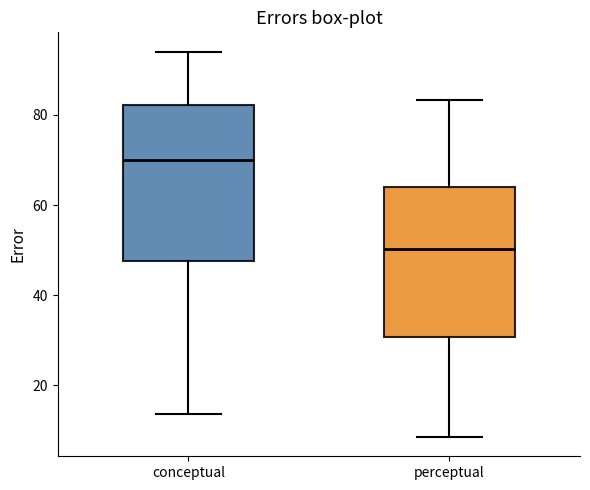

Reading left to right, read every box against the y-axis: the position of its median line, the range the box covers, and the ends of its whiskers. The values are not printed on the chart, so give them approximately, as read against the axis.

conceptual: median 70, box 48 to 82, whiskers 14 to 94
perceptual: median 50, box 30 to 64, whiskers 8 to 84